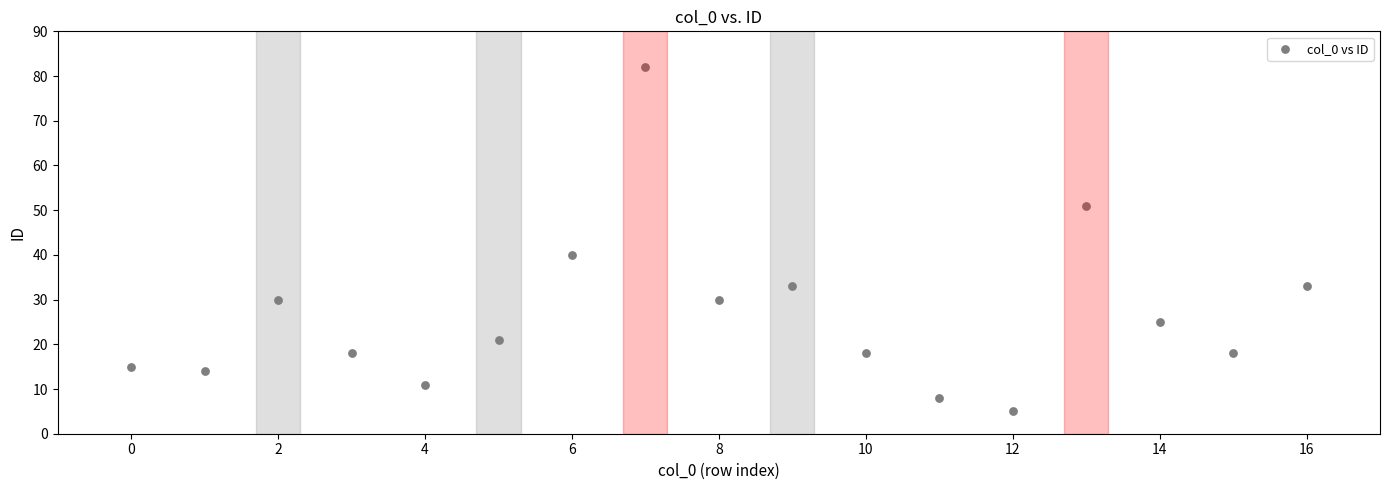

What is the range of Y values (max minus min)?

77